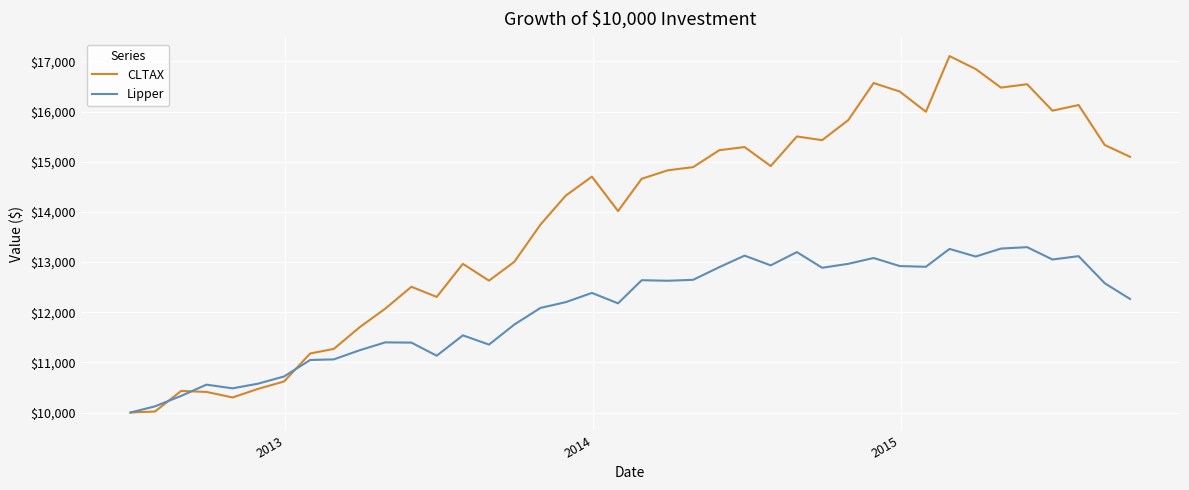

Which series has the widest spread of values?

CLTAX